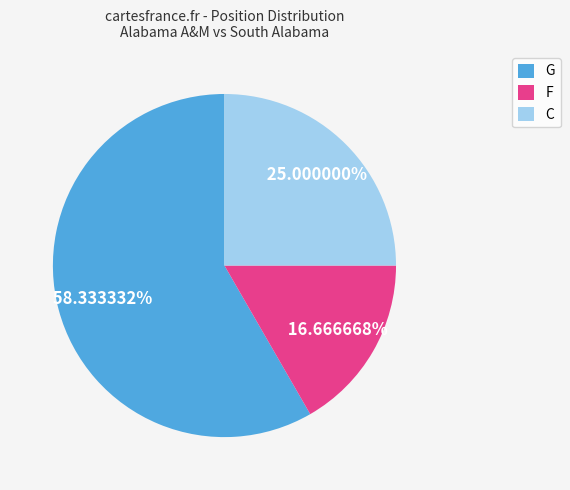

Which has a higher value, F or C?

C